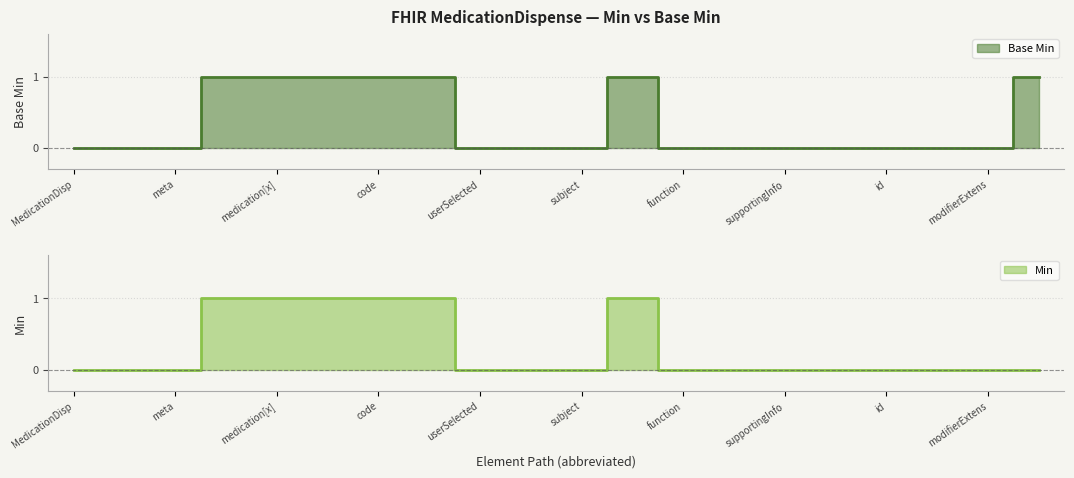

Reading left to right, list all the values displayed in this chart.

0	0	0	1	1	1	1	1	0	0	0	1	0	0	0	0	0	0	0	1